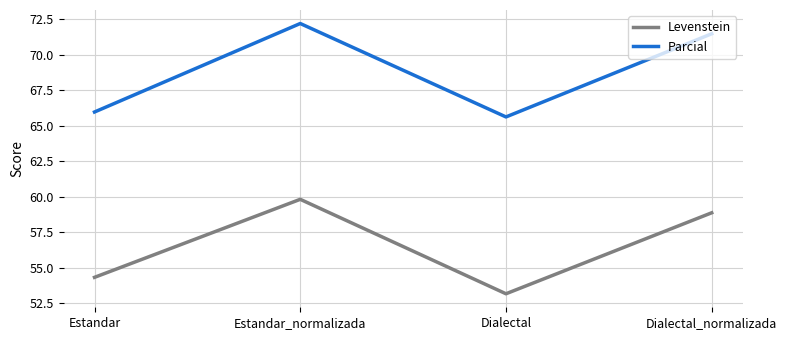

What are all the series names shown in the legend?

Levenstein, Parcial